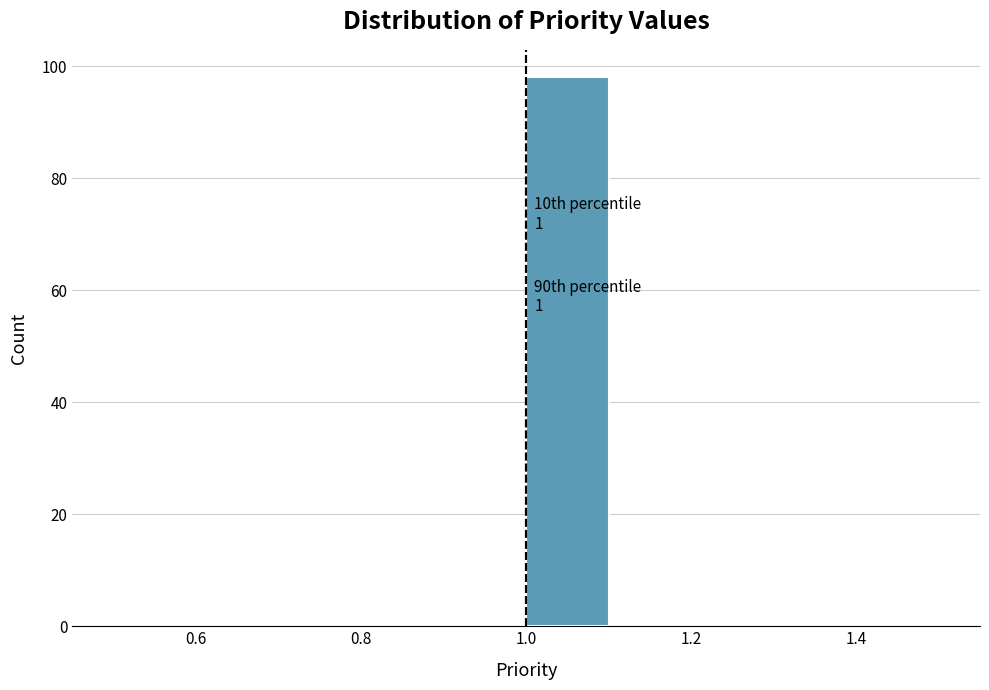

Which range on the x-axis has the tallest bar?

1.0 to 1.1